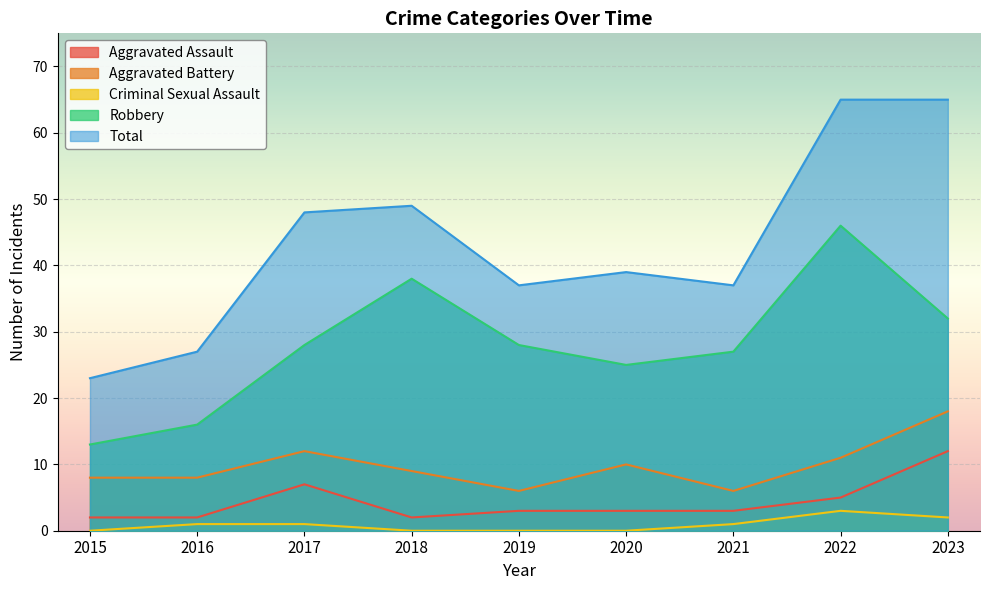

At which category is the sum across all series the highest?

2022